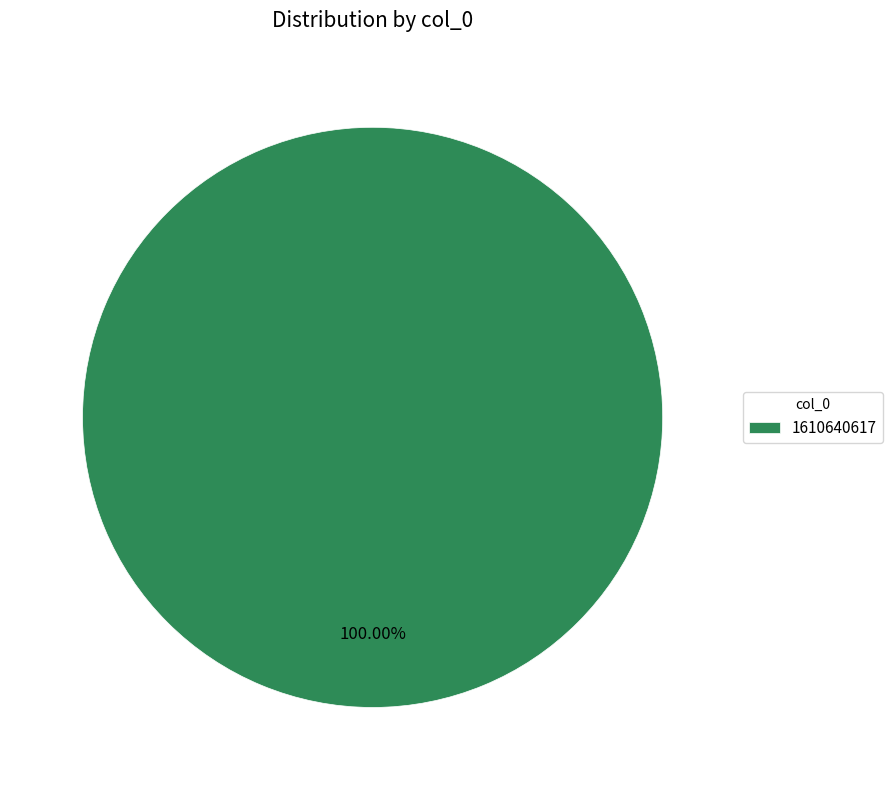

Is 1610640617 the majority of the pie?

Yes